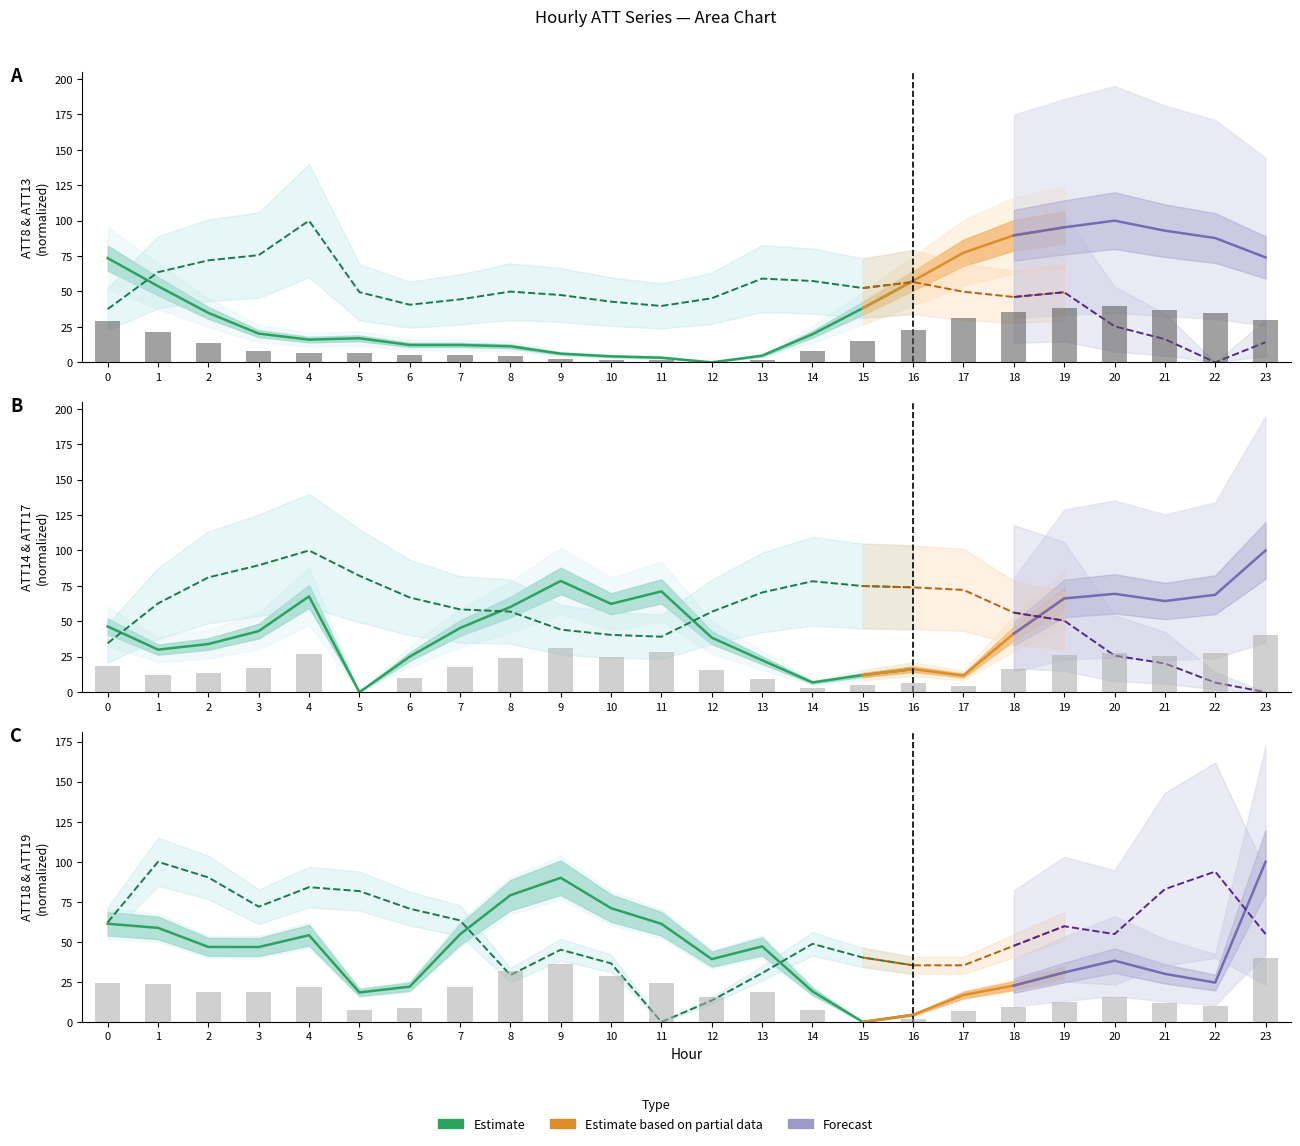

Which series has the largest total across all categories?

ATT14